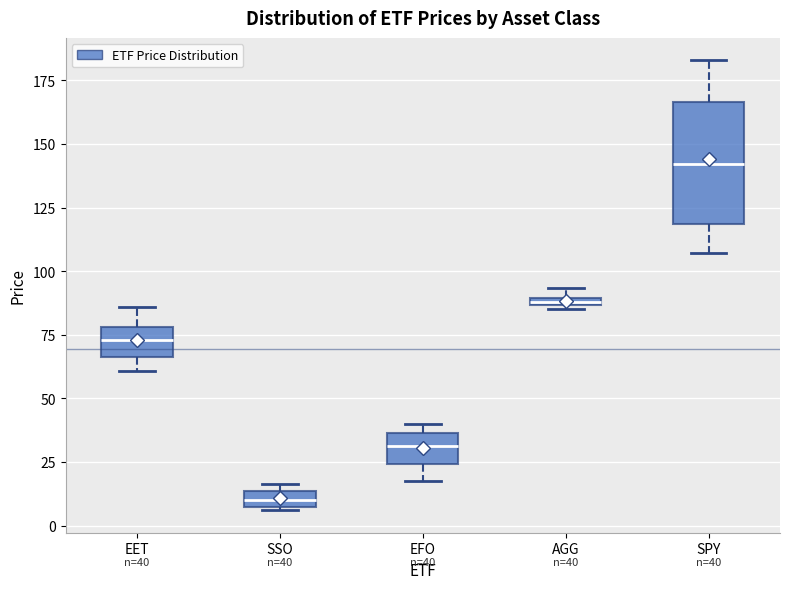

Which box's median line is the lowest?

SSO